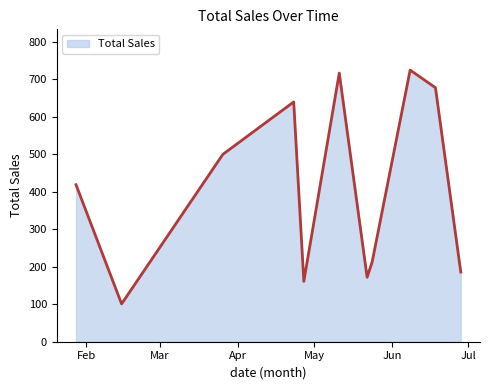

Does the chart have visible grid lines?

No